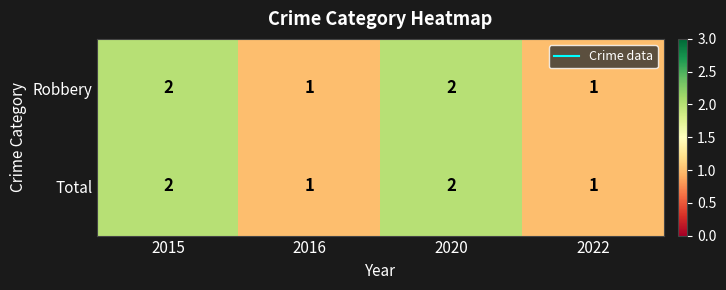

Reading left to right, list all the values displayed in this chart.

Robbery: 2015=2	2016=1	2020=2	2022=1
Total: 2015=2	2016=1	2020=2	2022=1